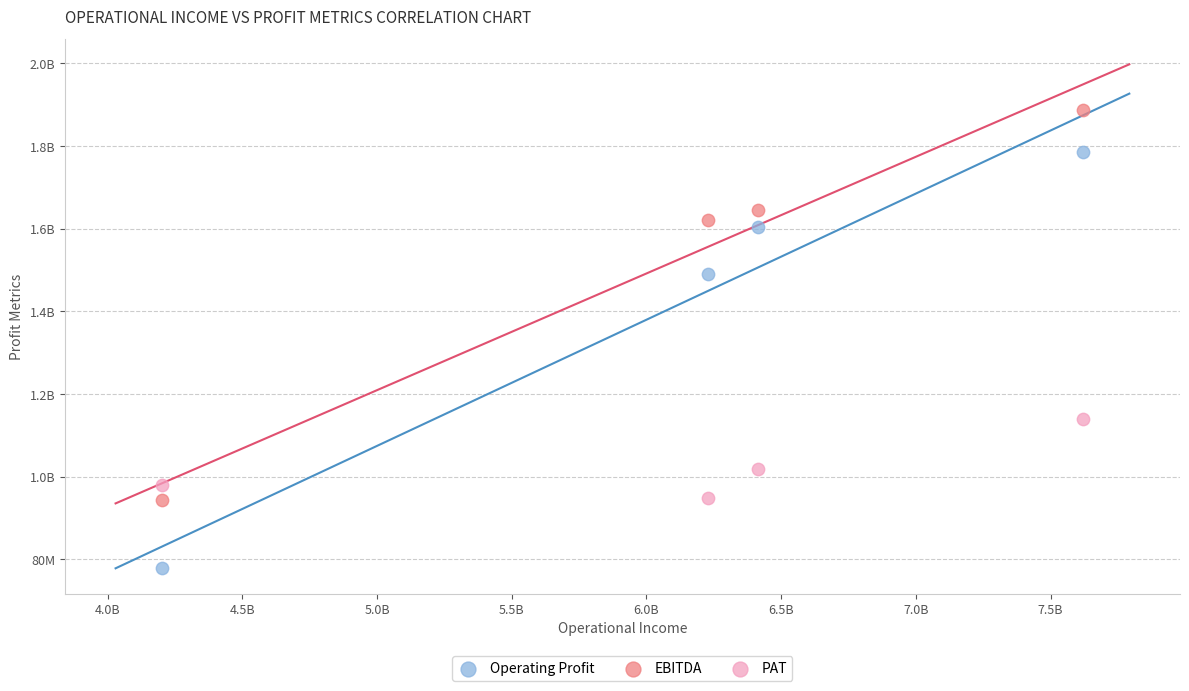

What are all the series names shown in the legend?

Operating Profit, EBITDA, PAT